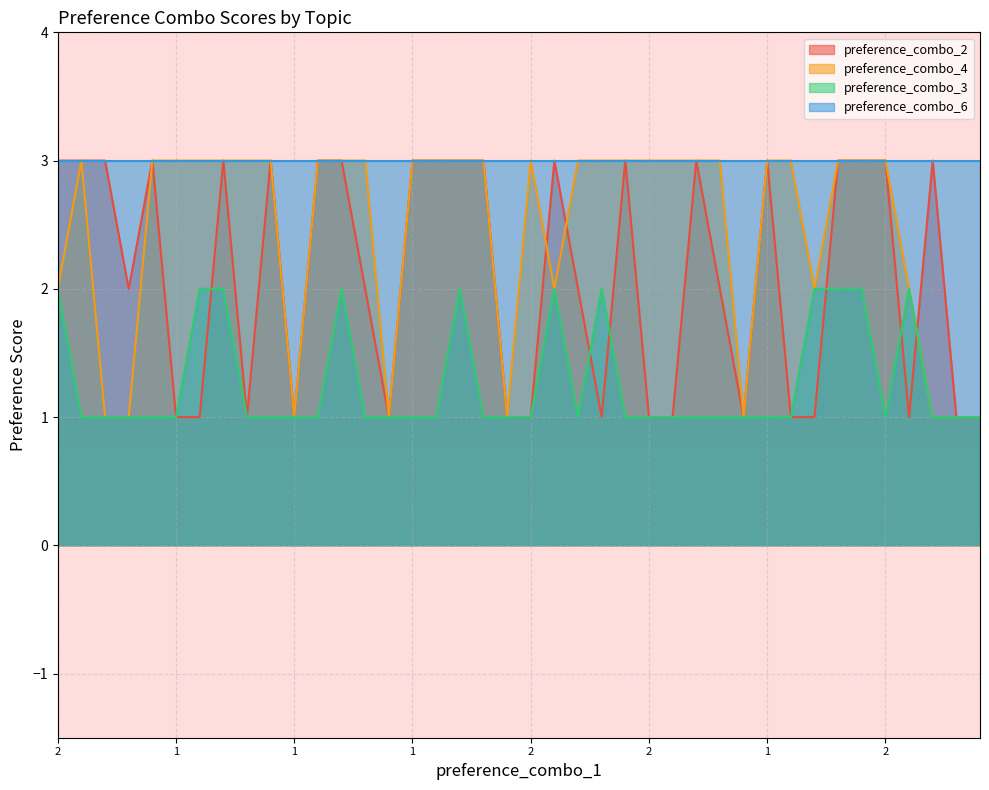

Does the chart display data point markers on the line(s)?

No